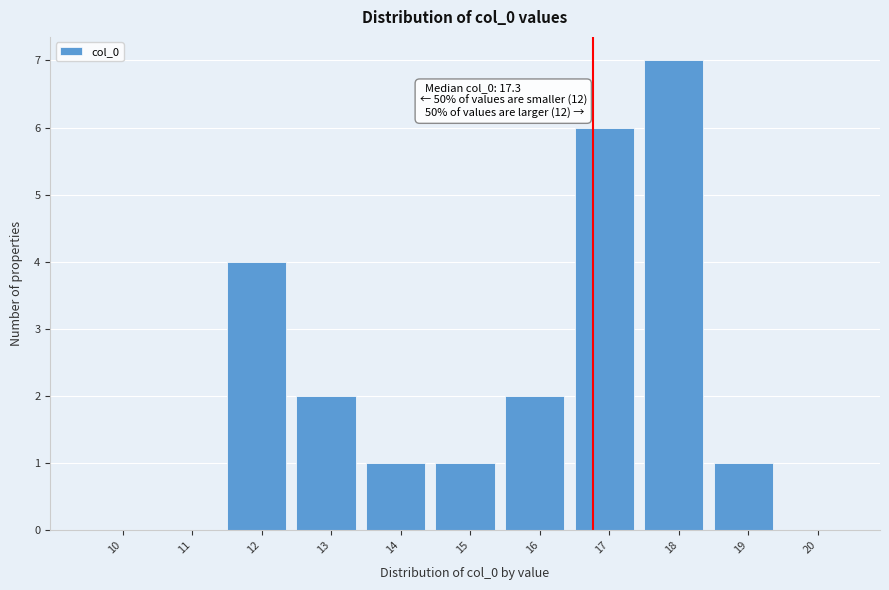

Reading left to right, extract all data points from this chart.

10=0	11=0	12=4	13=2	14=1	15=1	16=2	17=6	18=7	19=1	20=0